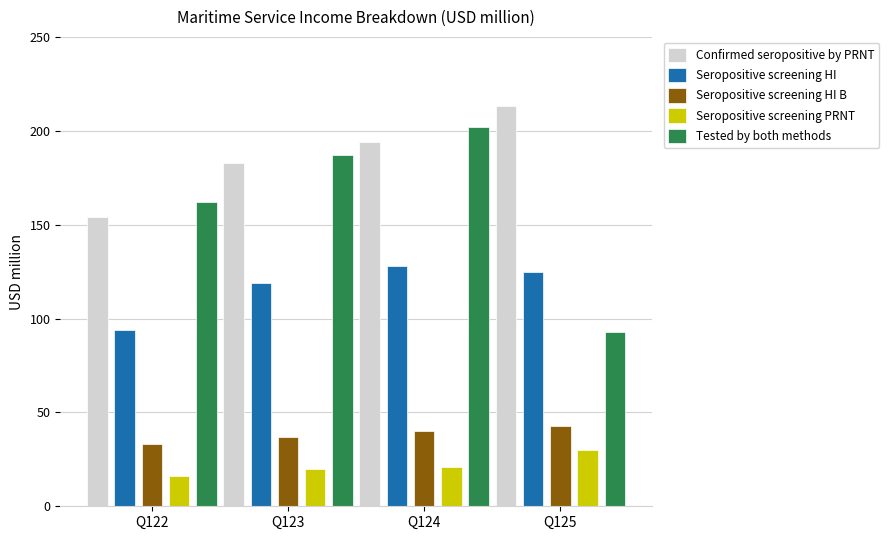

Reading right to left, list all the values displayed in this chart.

Confirmed seropositive by PRNT: Q125=213	Q124=194	Q123=183	Q122=154
Seropositive screening HI: Q125=125	Q124=128	Q123=119	Q122=94
Seropositive screening HI B: Q125=43	Q124=40	Q123=37	Q122=33
Seropositive screening PRNT: Q125=30	Q124=21	Q123=20	Q122=16
Tested by both methods: Q125=93	Q124=202	Q123=187	Q122=162